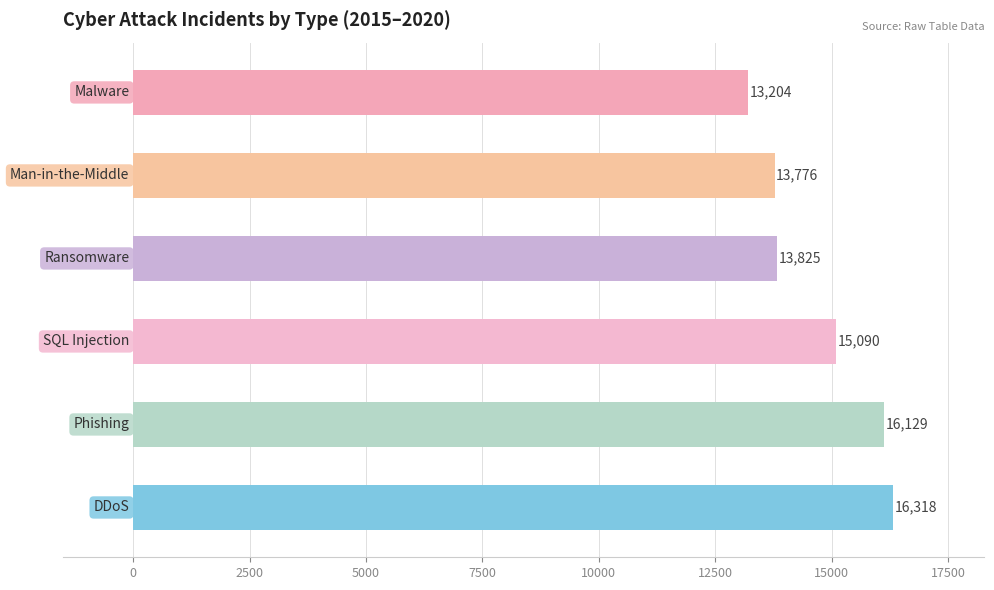

What is the average value?

14723.7